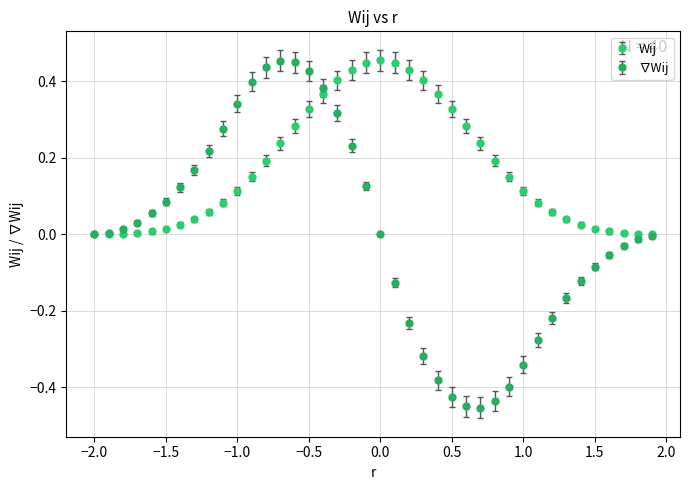

Which series has the largest total across all categories?

Wij